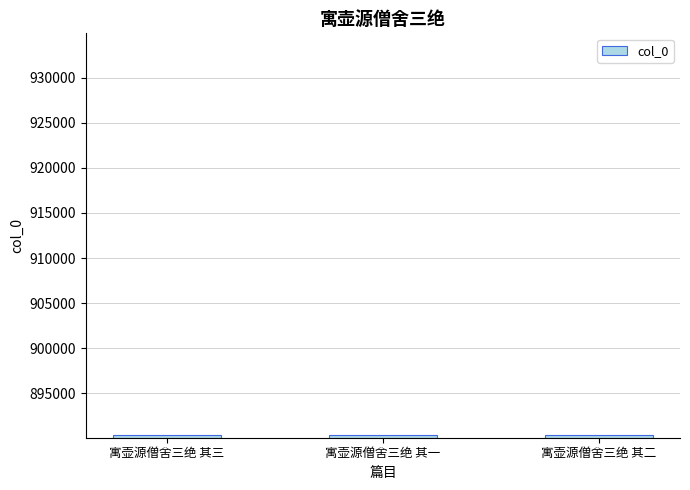

Read the value at 寓壶源僧舍三绝 其一.

890385